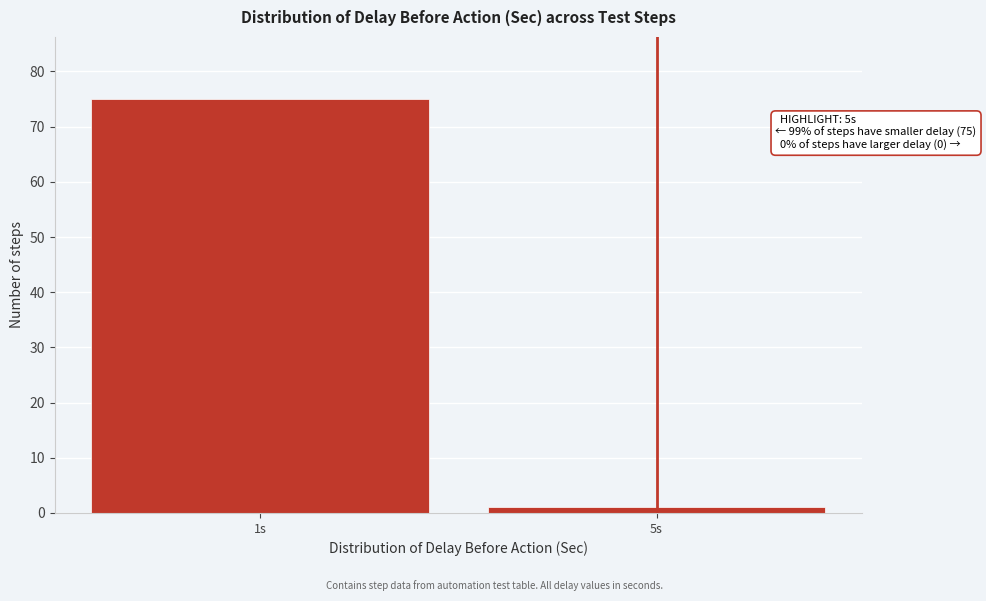

Reading right to left, what are all the values shown in this chart?

5s=1	1s=75